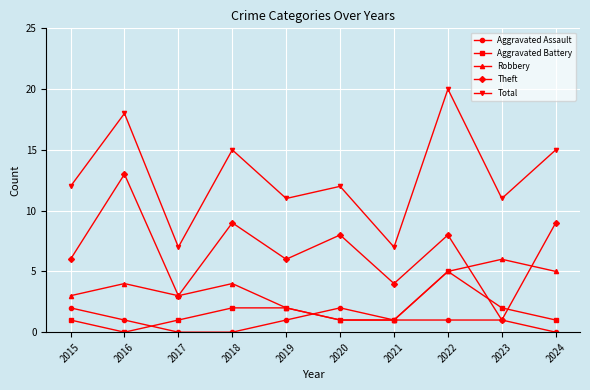

What are all the series names shown in the legend?

Aggravated Assault, Aggravated Battery, Robbery, Theft, Total